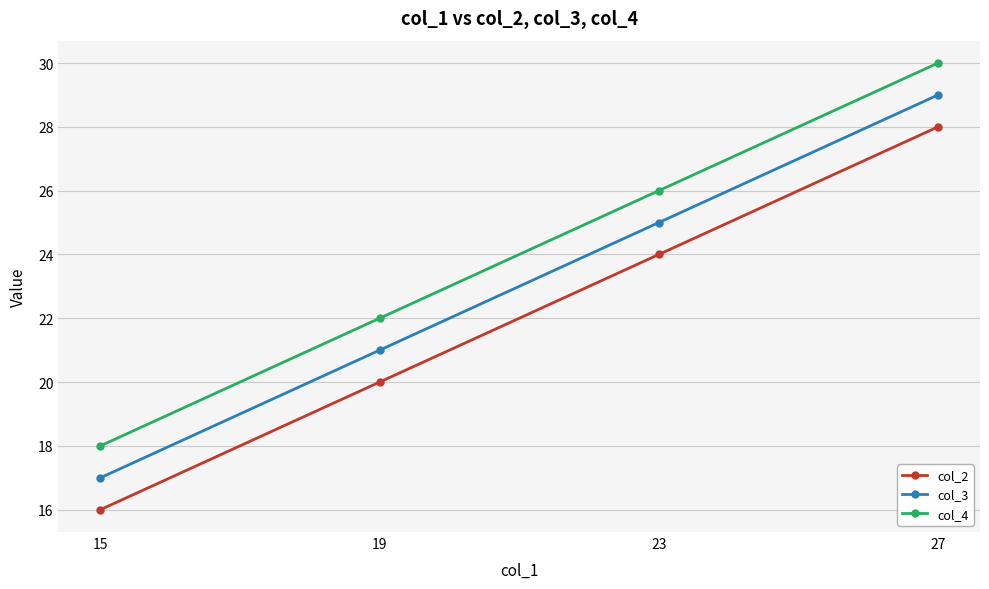

What is the sum of all col_2 values?

88